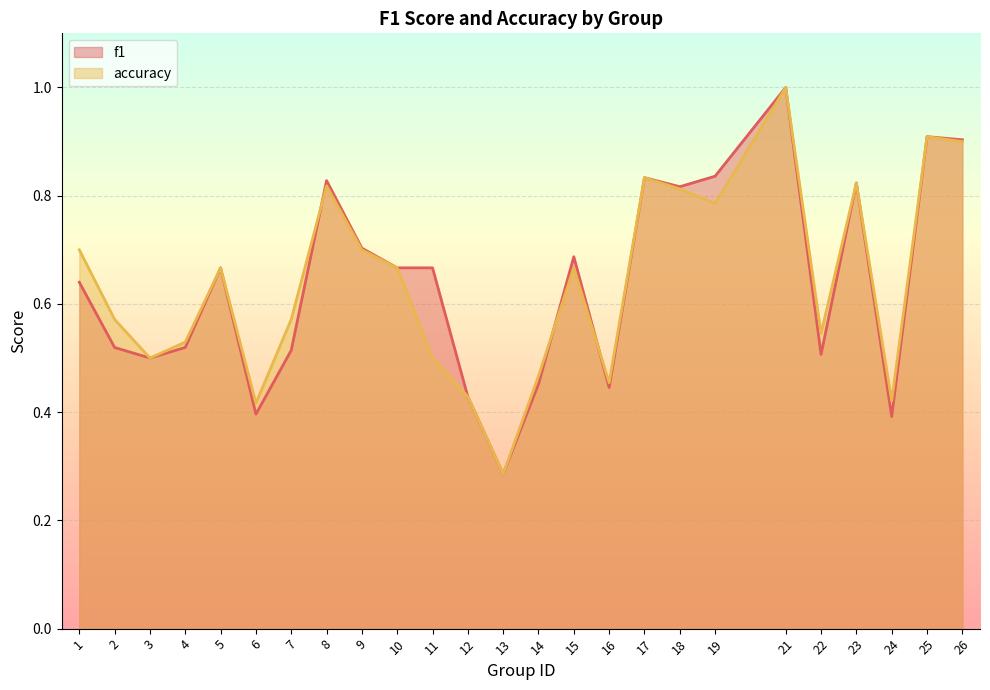

Between which two adjacent categories do f1 and accuracy first intersect?

7 and 8